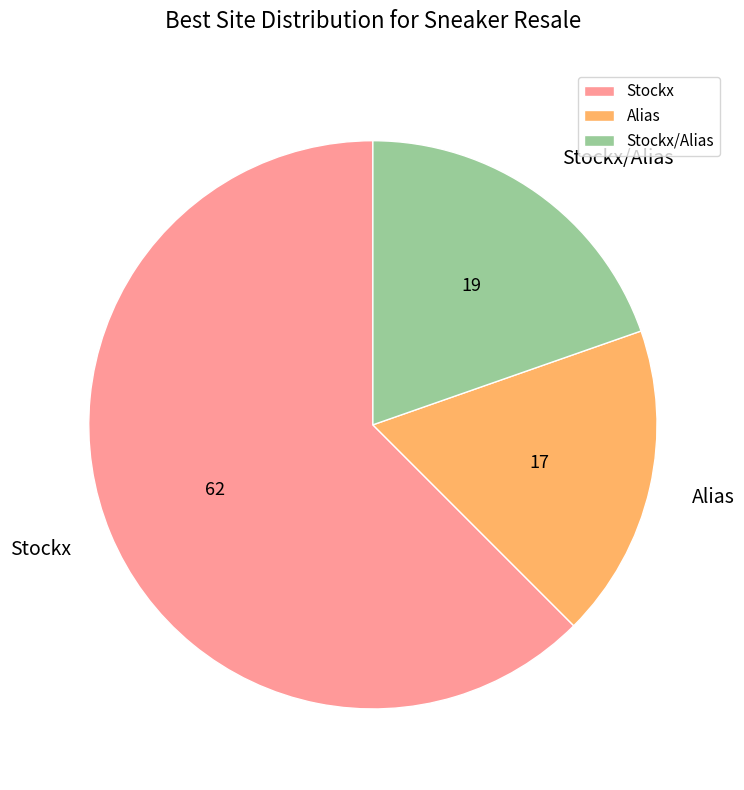

What is the smallest slice in the pie chart?

Alias